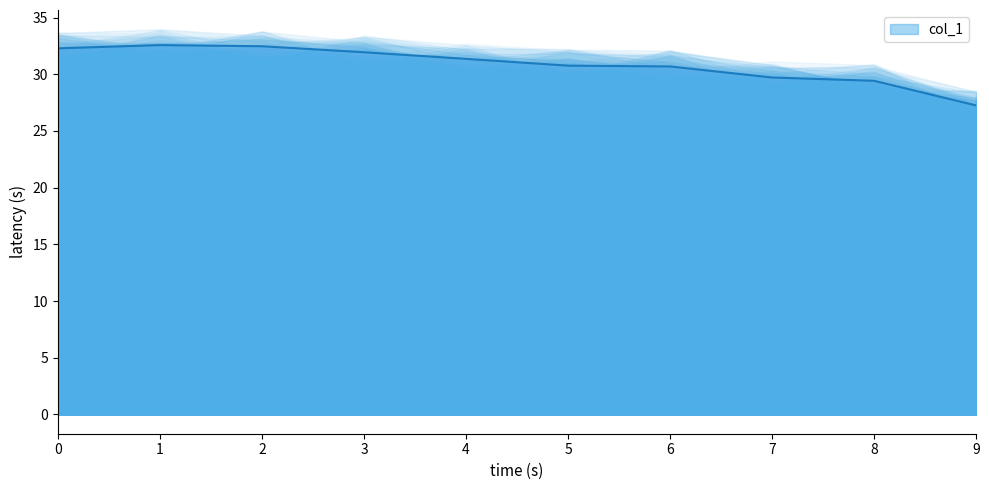

How many lines are shown in the chart?

1